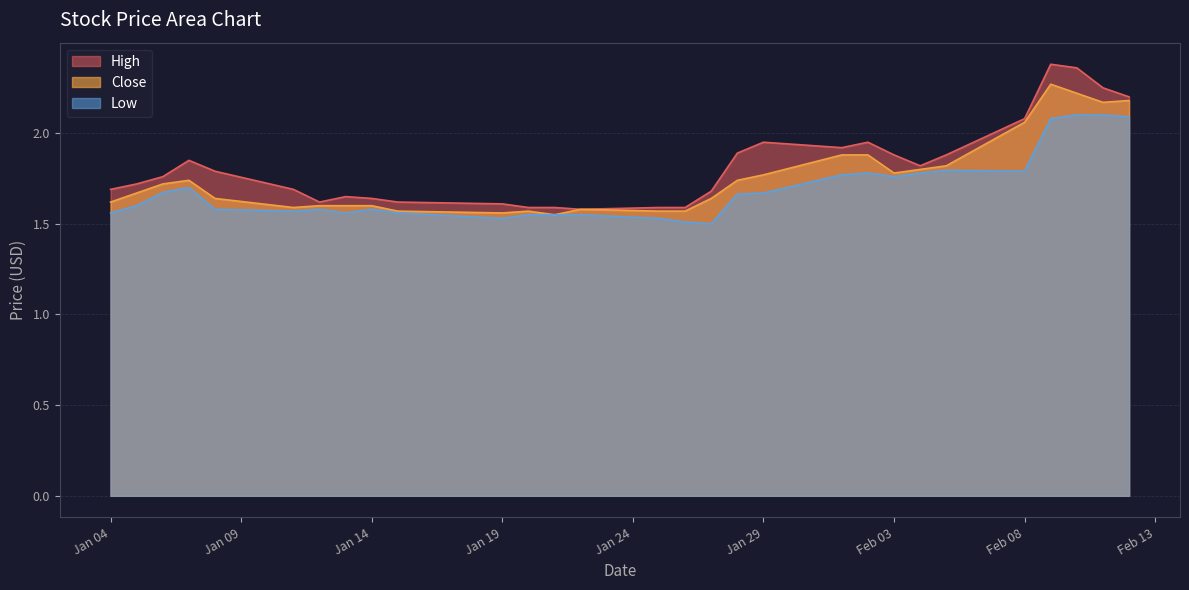

How many distinct data groups are displayed?

3